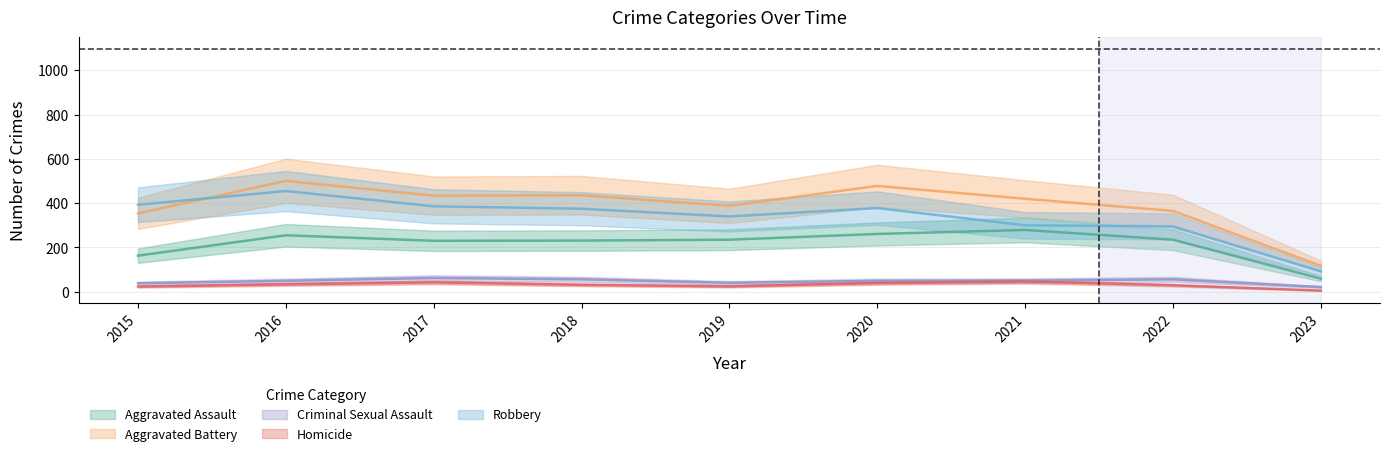

Count the number of data series in this chart.

5